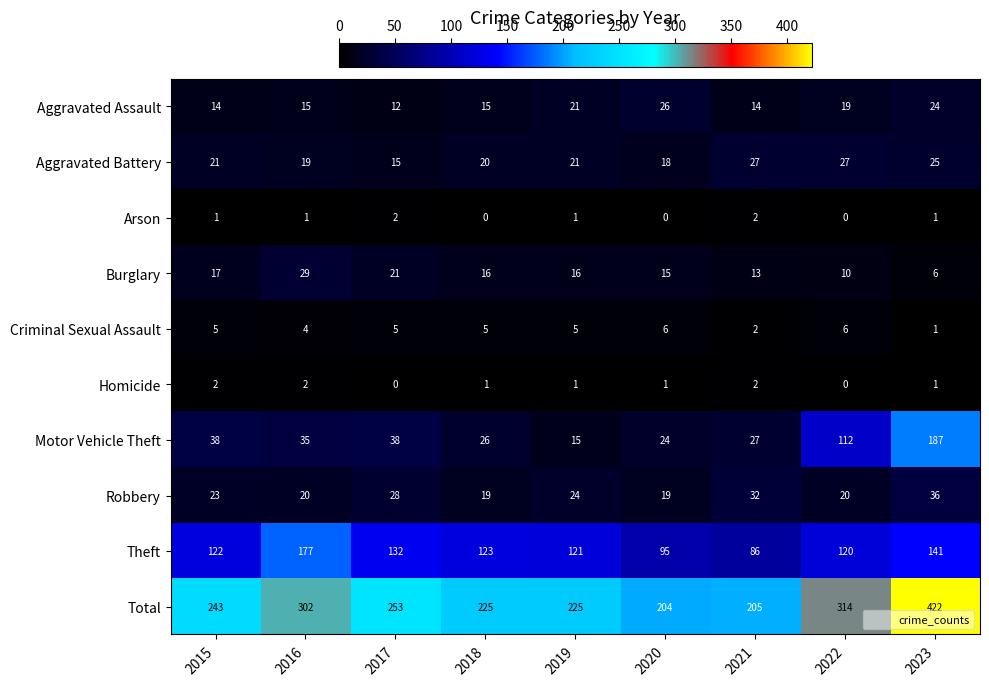

At 2017, list the series in order from largest to smallest.

Total, Theft, Motor Vehicle Theft, Robbery, Burglary, Aggravated Battery, Aggravated Assault, Criminal Sexual Assault, Arson, Homicide